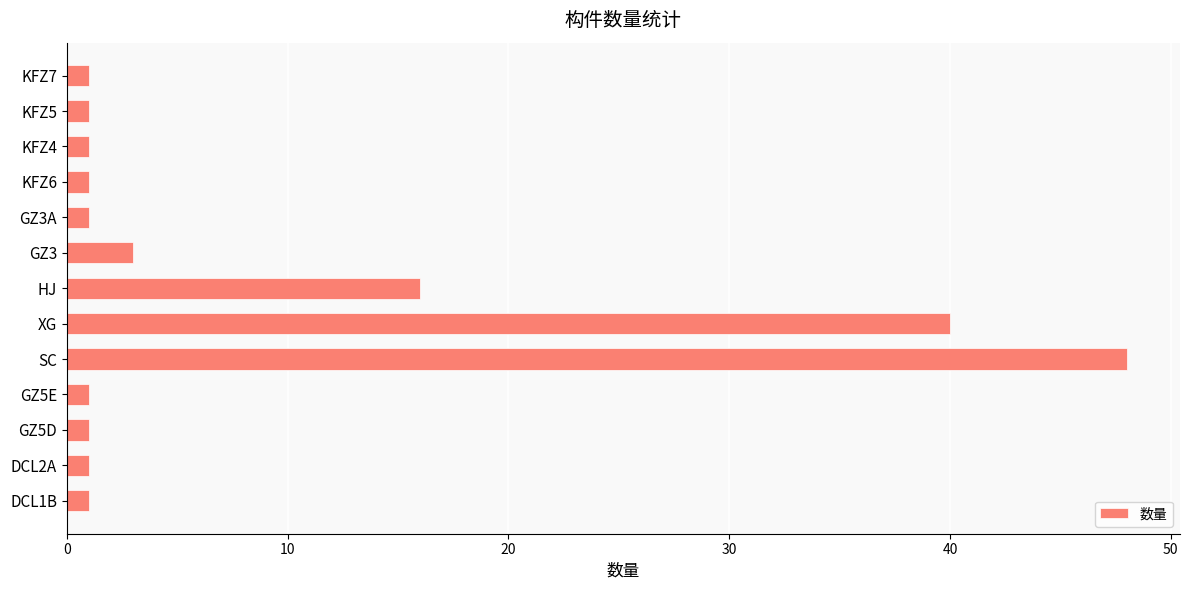

Is it true that the value at HJ is 5?

False